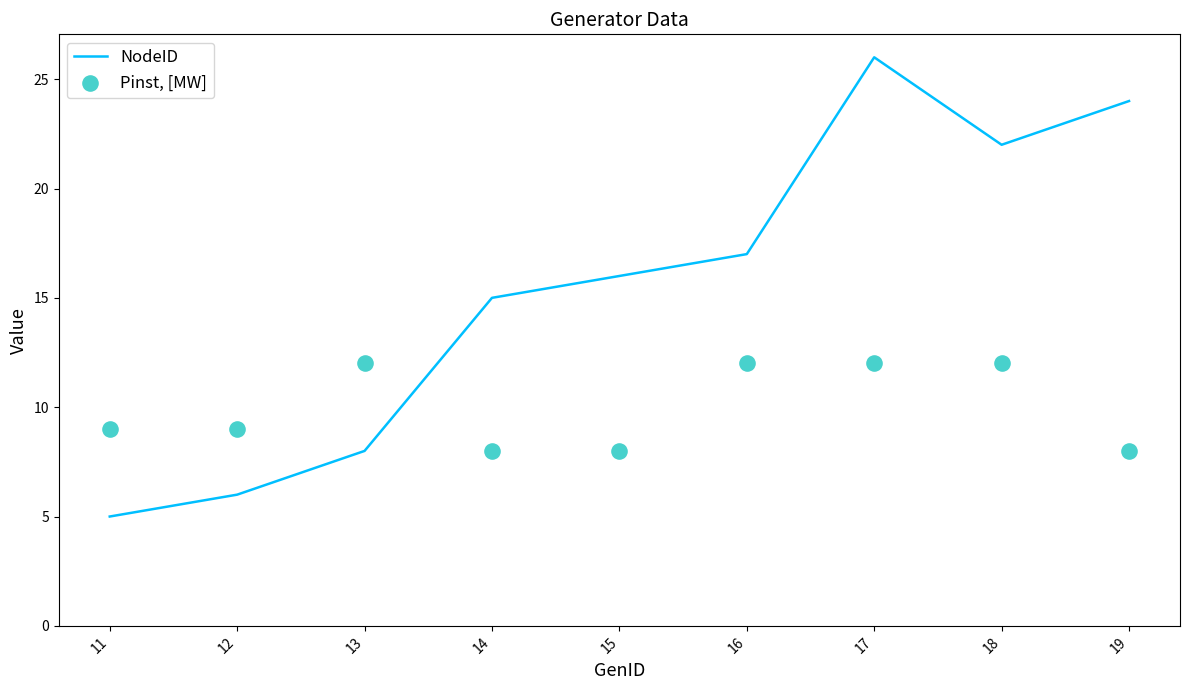

What is the total value across all series at 12?

15